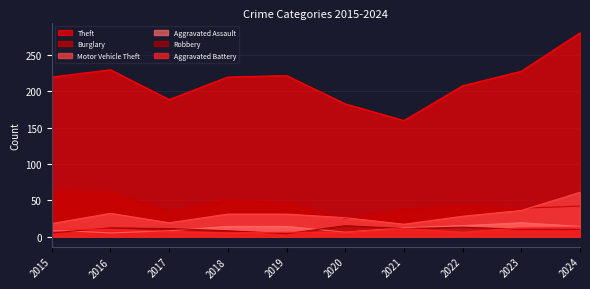

Reading left to right, list all the values displayed in this chart.

Theft: 2015=220	2016=230	2017=189	2018=220	2019=222	2020=183	2021=160	2022=208	2023=228	2024=281
Burglary: 2015=63	2016=62	2017=35	2018=51	2019=47	2020=25	2021=38	2022=43	2023=39	2024=42
Motor Vehicle Theft: 2015=18	2016=32	2017=19	2018=31	2019=31	2020=26	2021=17	2022=28	2023=36	2024=61
Aggravated Assault: 2015=9	2016=5	2017=8	2018=14	2019=14	2020=6	2021=12	2022=15	2023=19	2024=14
Robbery: 2015=5	2016=12	2017=11	2018=8	2019=4	2020=15	2021=11	2022=13	2023=10	2024=10
Aggravated Battery: 2015=10	2016=10	2017=7	2018=5	2019=6	2020=6	2021=11	2022=6	2023=12	2024=13